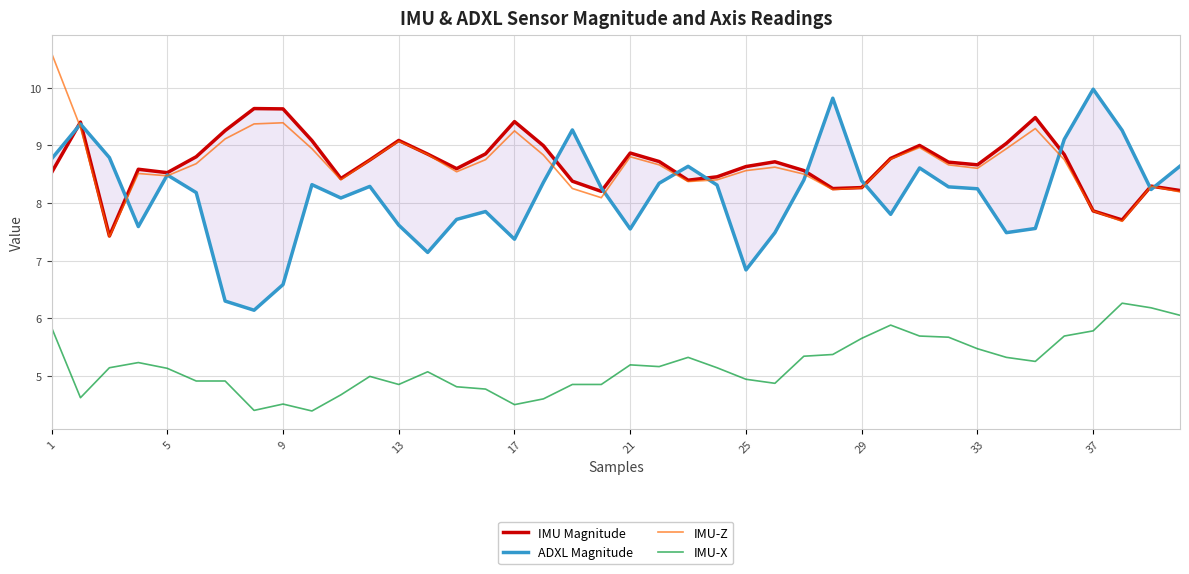

What is the sum of all IMU-X values?

207.3